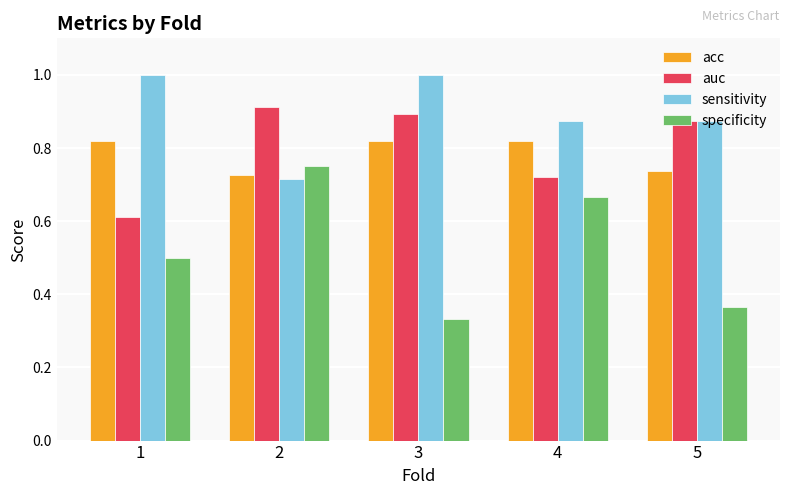

What is the difference between the specificity values at 2 and 4?

0.1